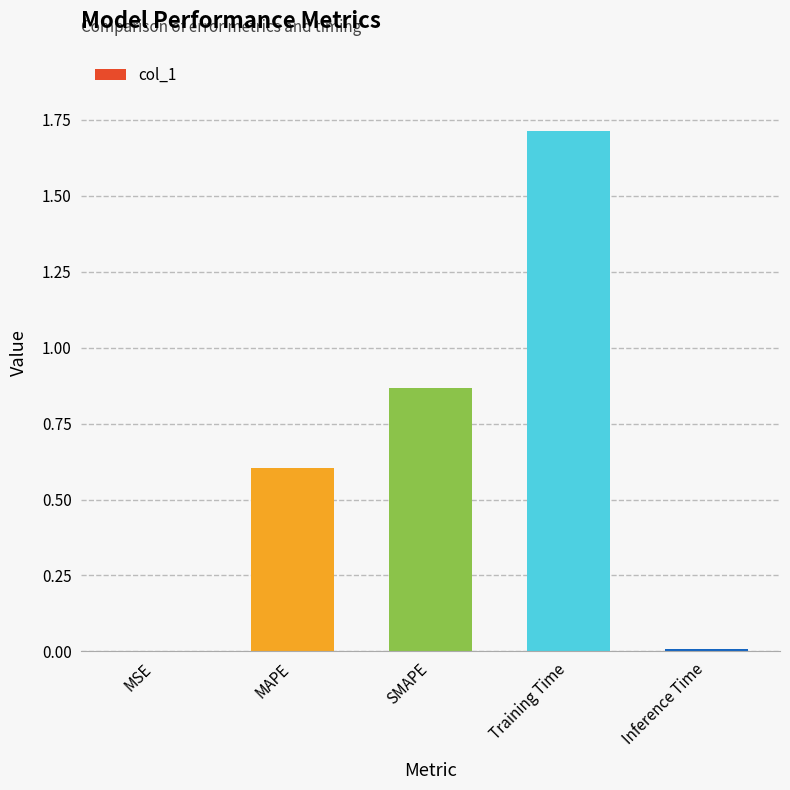

What is the maximum value shown in the chart?

1.7